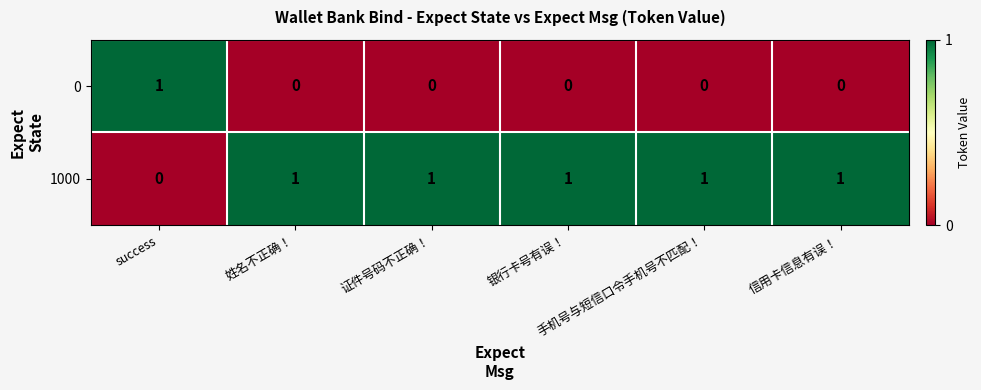

At 姓名不正确！, list the series in order from smallest to largest.

0, 1000